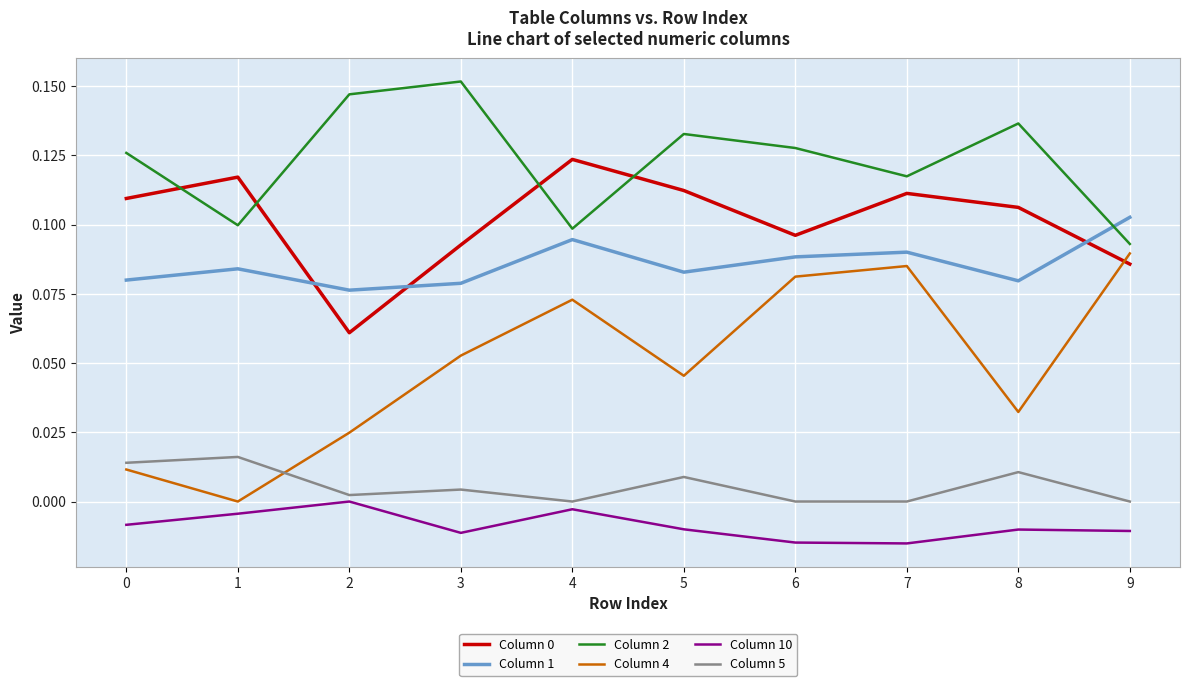

Where is the first local maximum for Column 0?

1